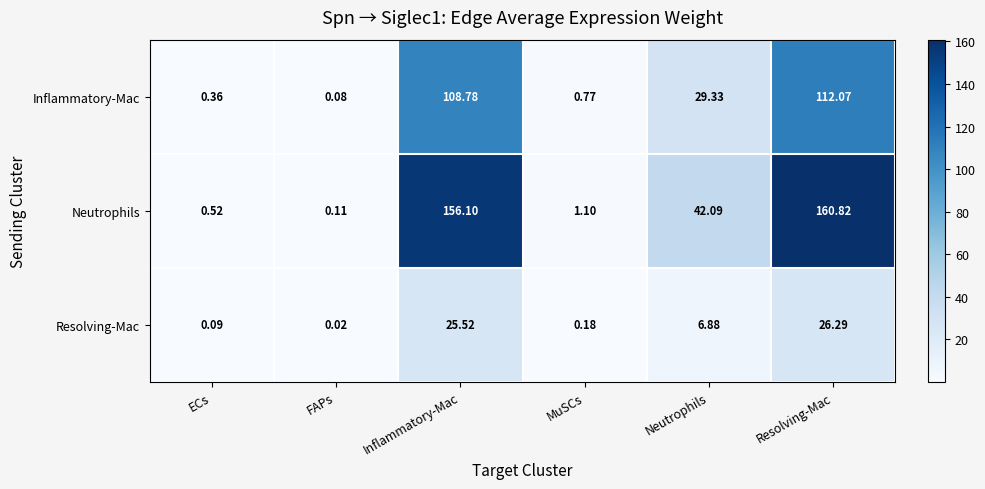

List the labels in order of Neutrophils value, largest first.

Resolving-Mac, Inflammatory-Mac, Neutrophils, MuSCs, ECs, FAPs